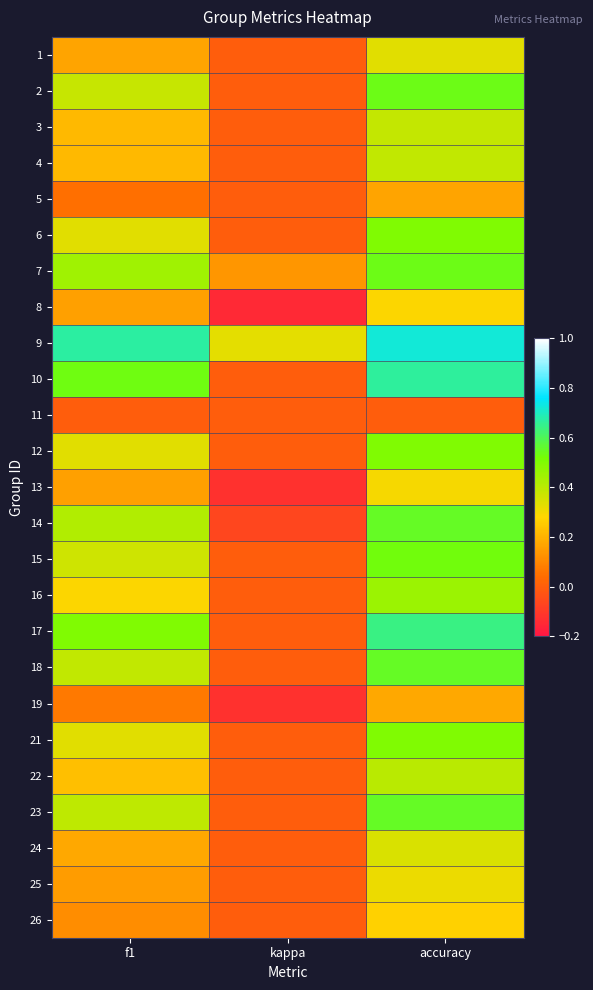

How many data points does each series have?

3